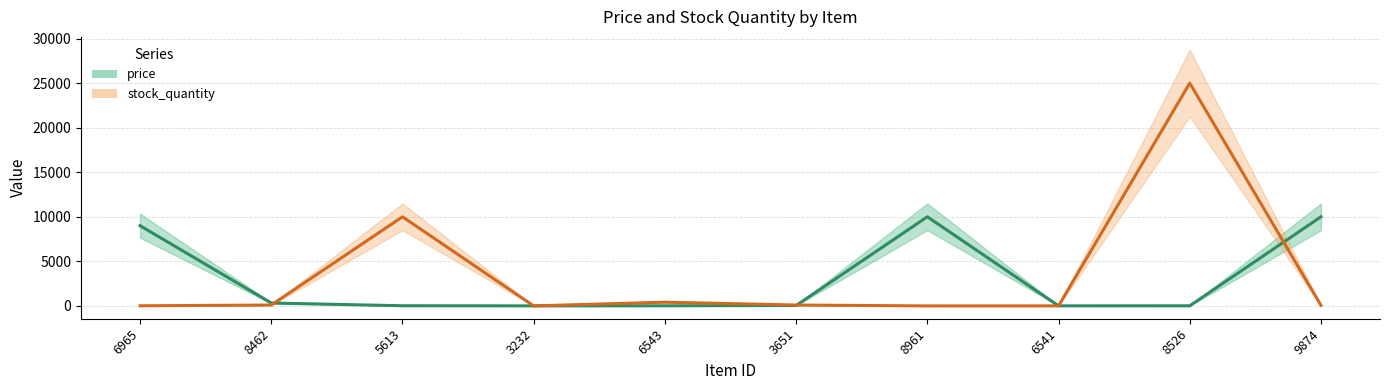

Rank the series at 9874 from highest to lowest value.

price, stock_quantity